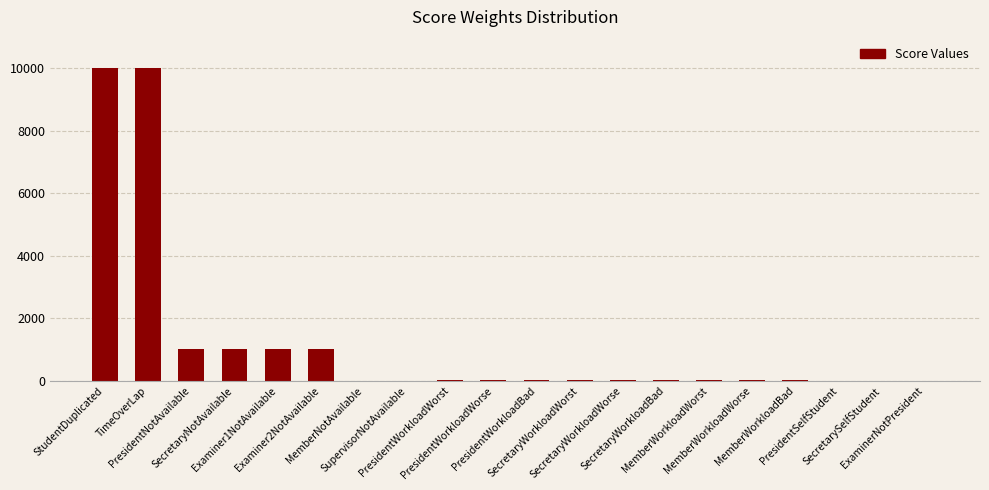

Approximately how many times larger is the value at MemberWorkloadWorst compared to MemberWorkloadBad?

3.0